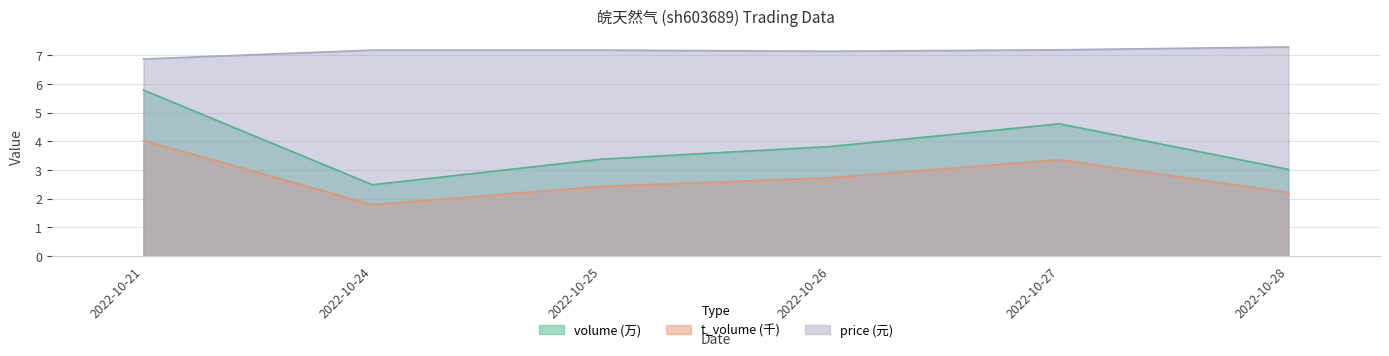

At which category is the sum across all series the highest?

2022-10-21